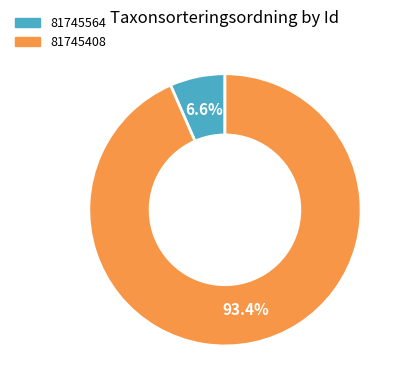

Between 81745408 and 81745564, which is larger?

81745408